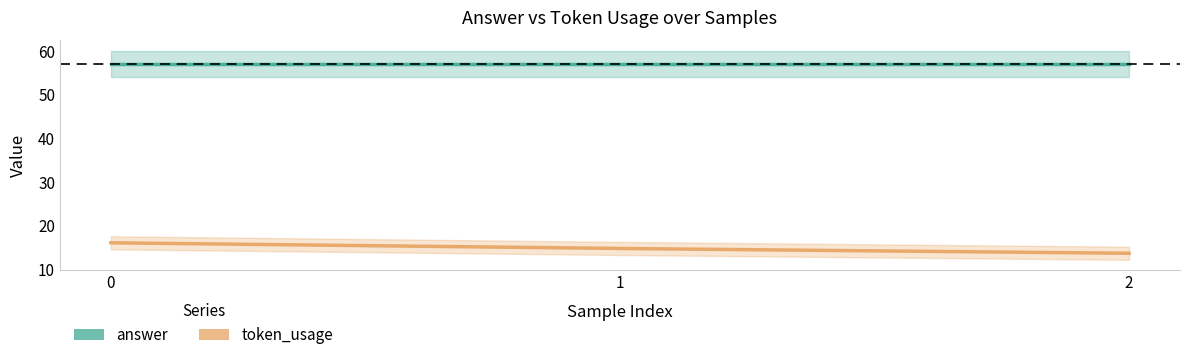

What is the value of the token_usage point at the 1st from the left?

16.0